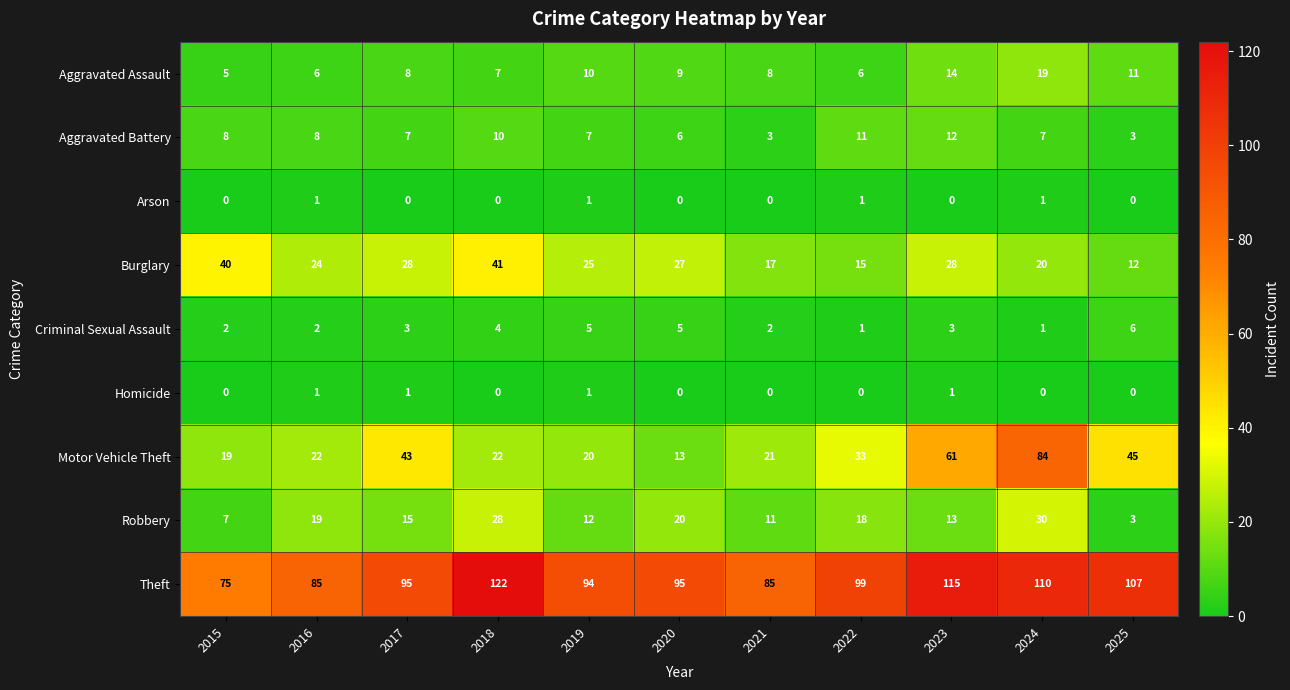

What is the difference between the highest and lowest values at 2017?

95